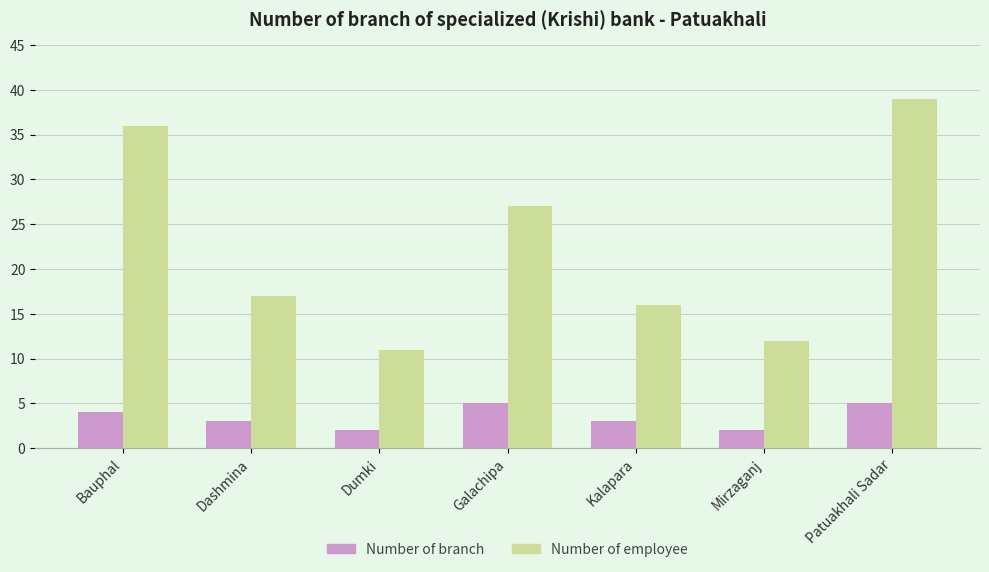

Is it true that Number of employee equals 16 at Kalapara?

True